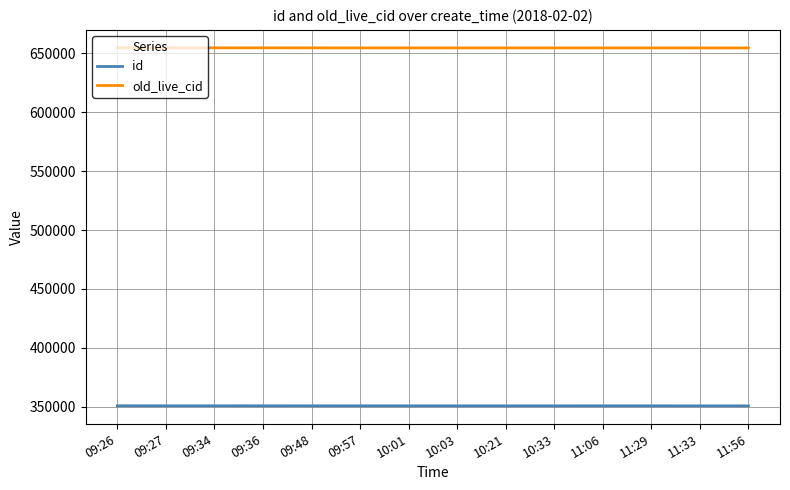

What is the average value of the id series?

350686